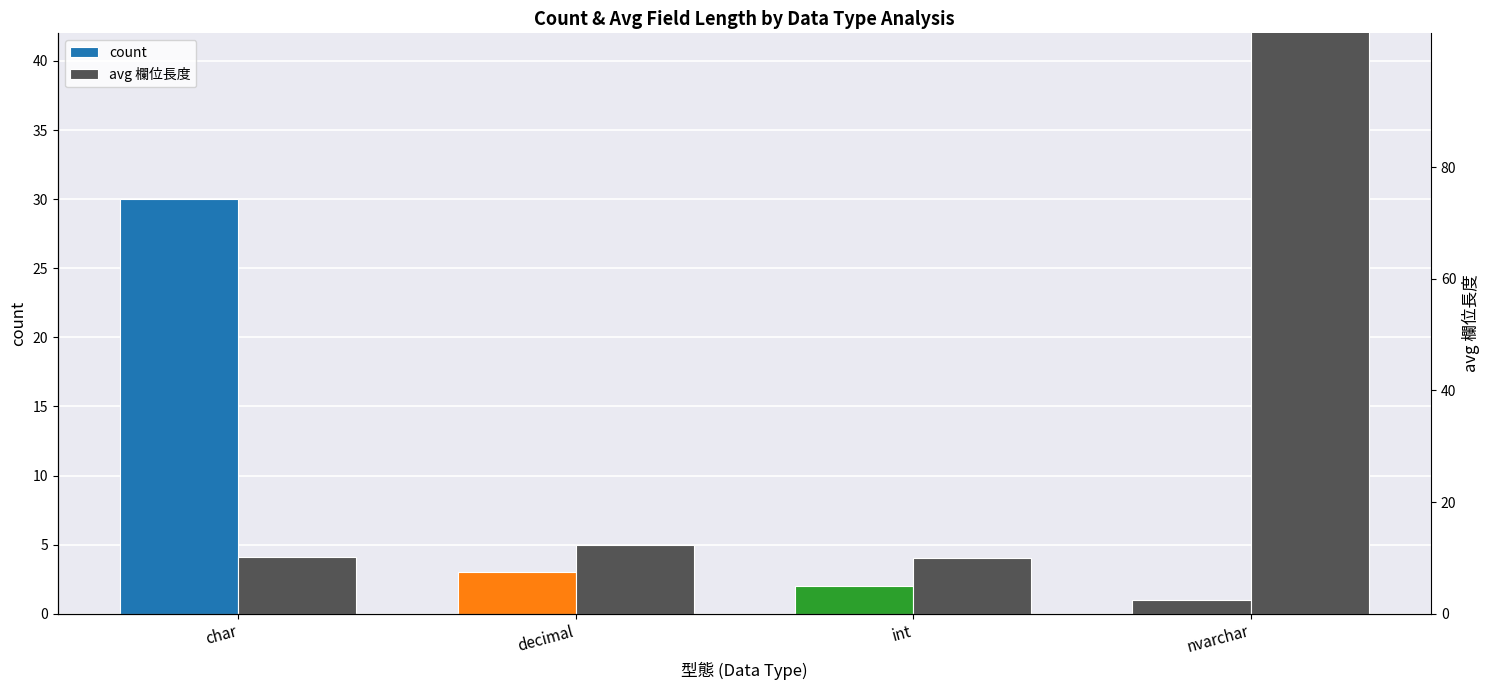

The value of count at int is 2.0. True or false?

True